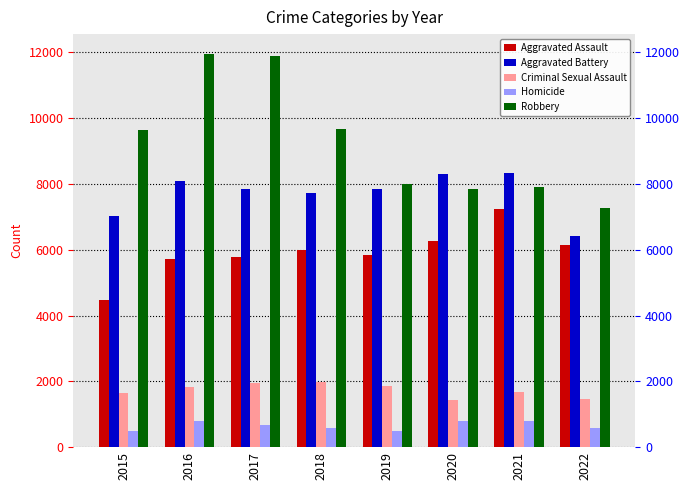

How many bars are there in total?

40